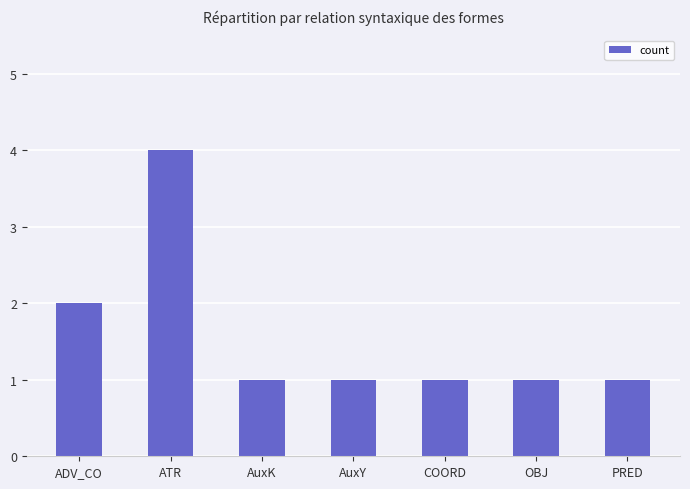

Between COORD and ADV_CO, which is larger?

ADV_CO